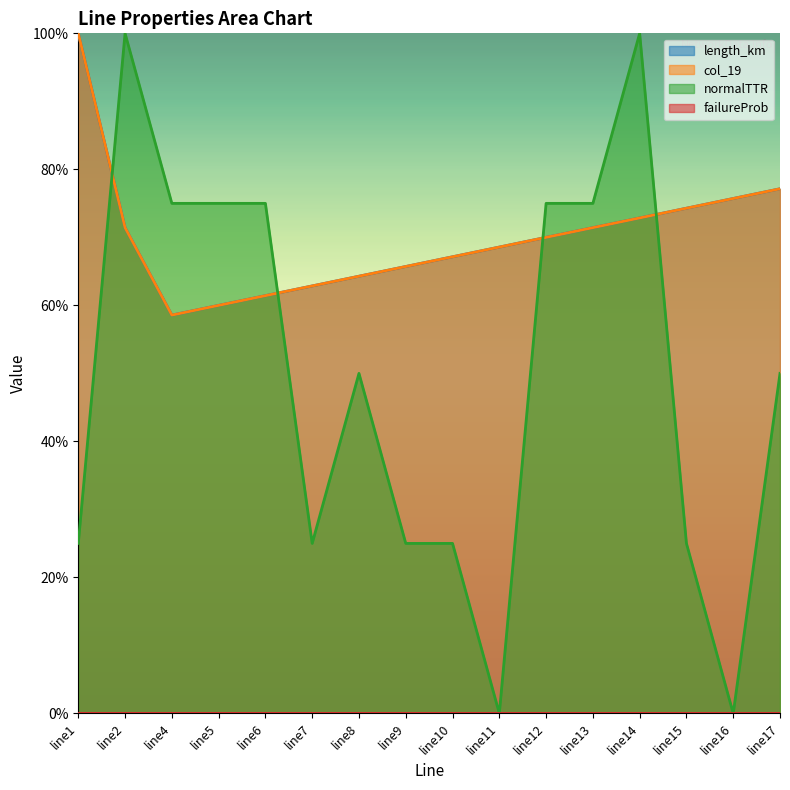

True or false: length_km has more than 0 interior local peaks.

False